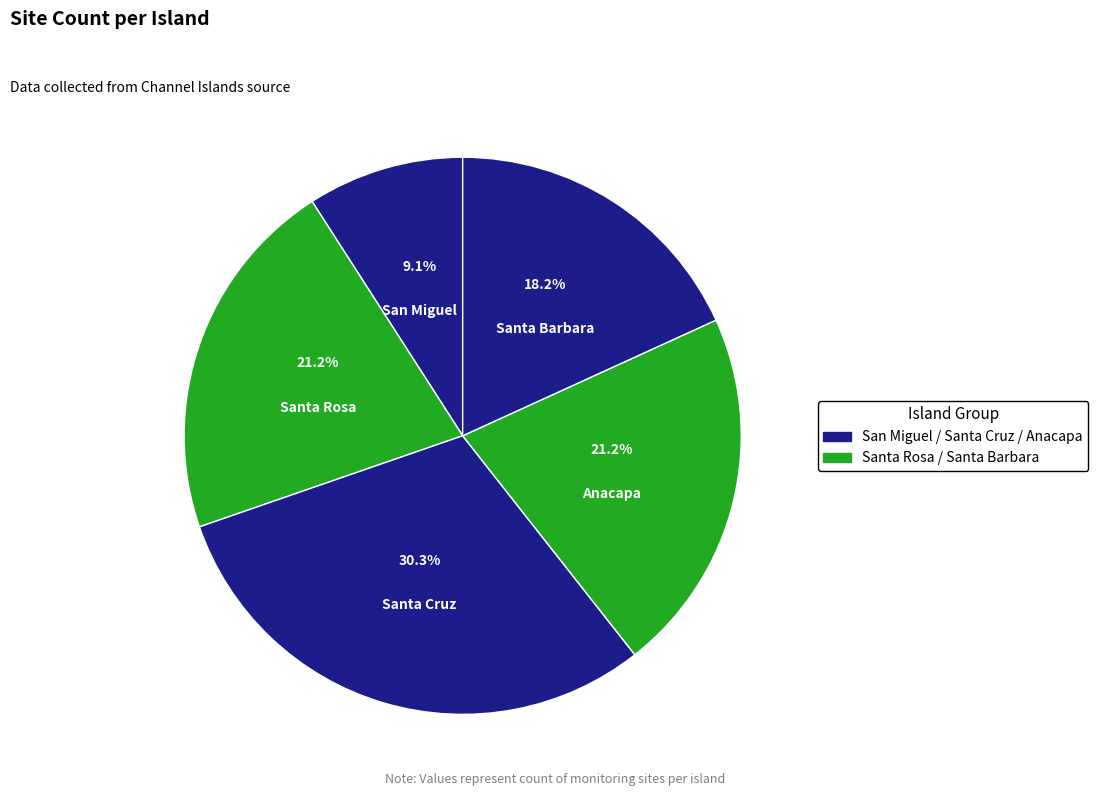

How many segments does this pie chart have?

5